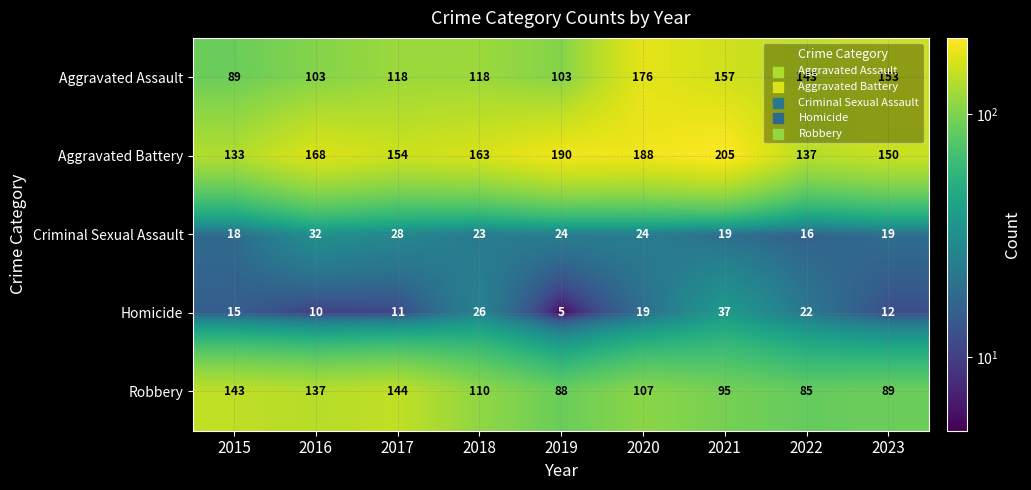

What is the sum of all Aggravated Assault values?

1160